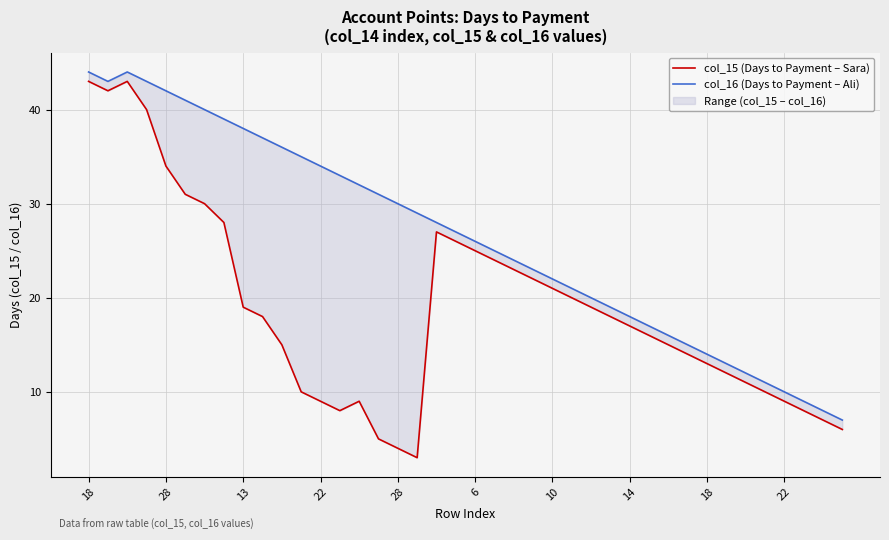

What is the difference between the highest and lowest values at 18?

1